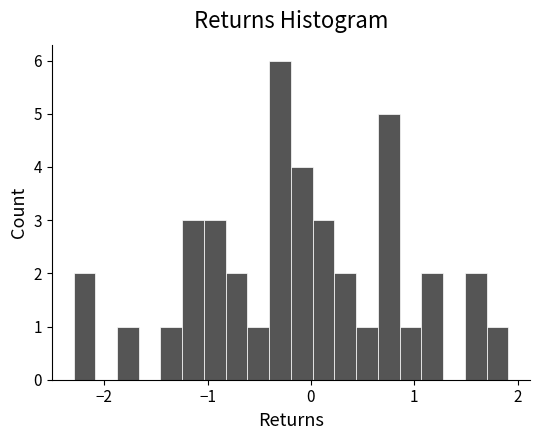

Around what value on the x-axis is the tallest bar? Give the approximate position of its centre, as read against the axis.

-0.3